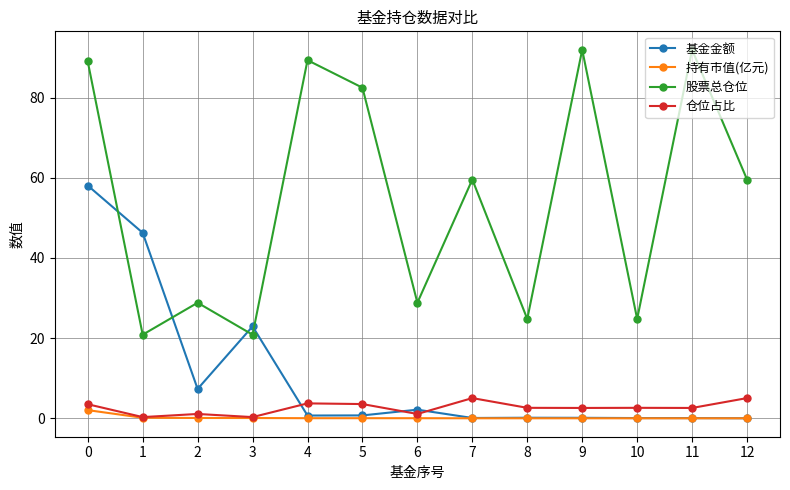

True or false: 仓位占比 has more than 0 points higher than both neighbors.

True